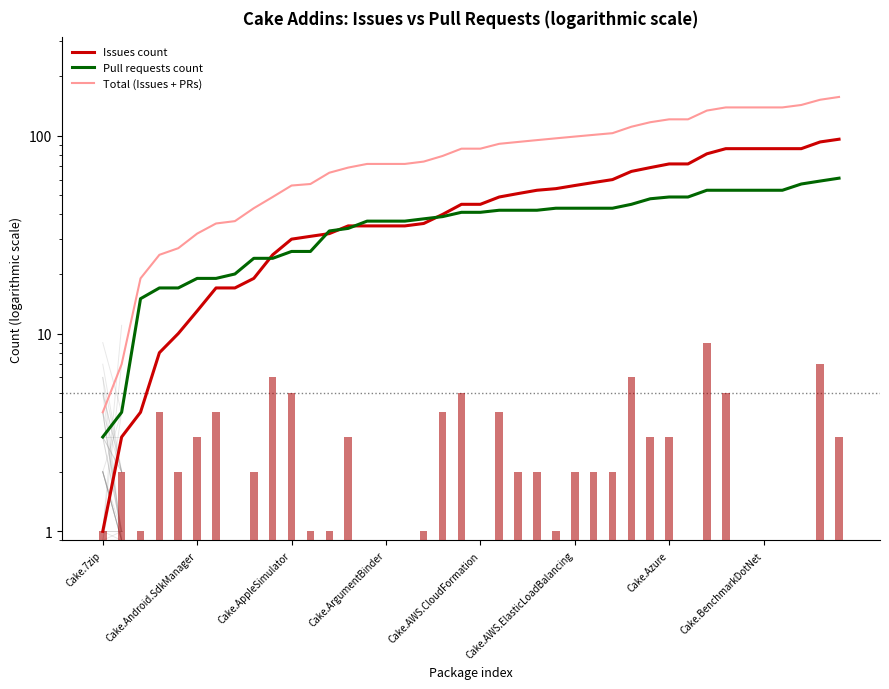

Reading right to left, transcribe all the data shown in this chart.

Issues count: 96	93	86	86	86	86	86	81	72	72	69	66	60	58	56	54	53	51	49	45	45	40	36	35	35	35	35	32	31	30	25	19	17	17	13	10	8	4	3	1
Pull requests count: 61	59	57	53	53	53	53	53	49	49	48	45	43	43	43	43	42	42	42	41	41	39	38	37	37	37	34	33	26	26	24	24	20	19	19	17	17	15	4	3
Total (Issues + PRs): 157	152	143	139	139	139	139	134	121	121	117	111	103	101	99	97	95	93	91	86	86	79	74	72	72	72	69	65	57	56	49	43	37	36	32	27	25	19	7	4